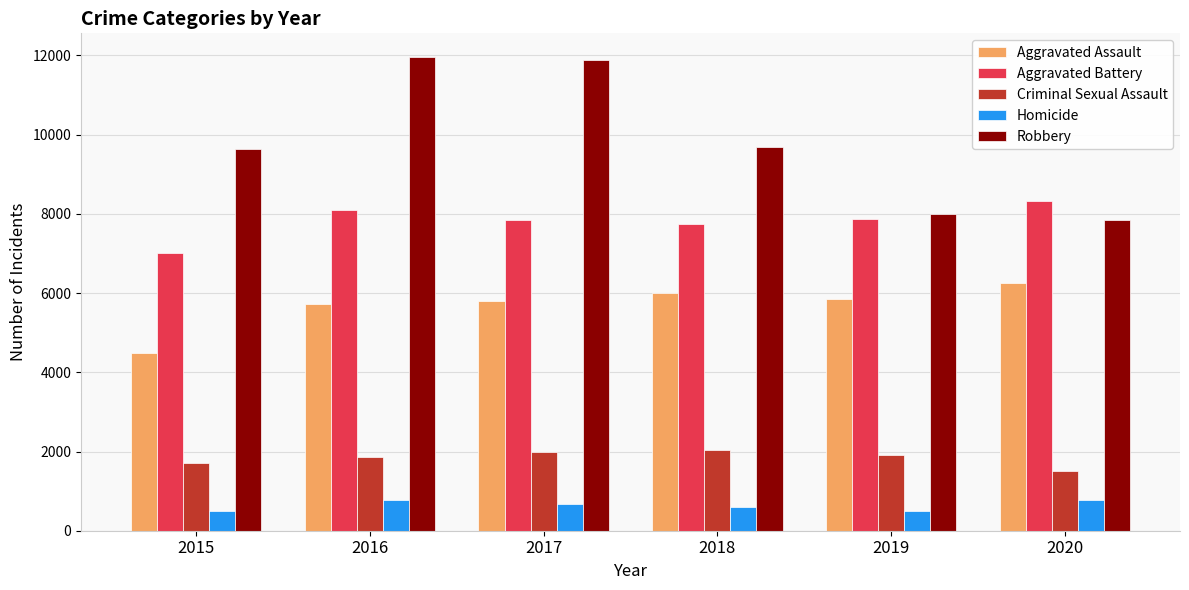

At how many categories does at least one series exceed 8434?

4